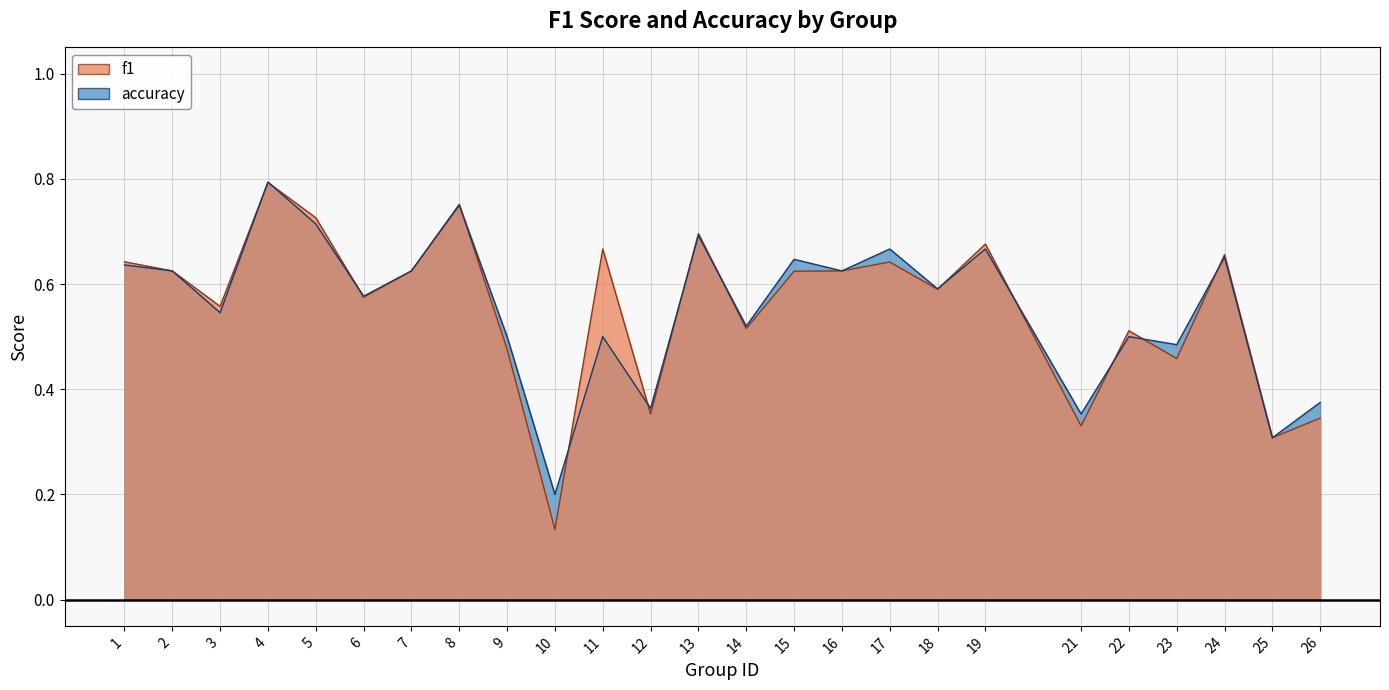

What is the sum of the accuracy values at 18 and 22?

1.1